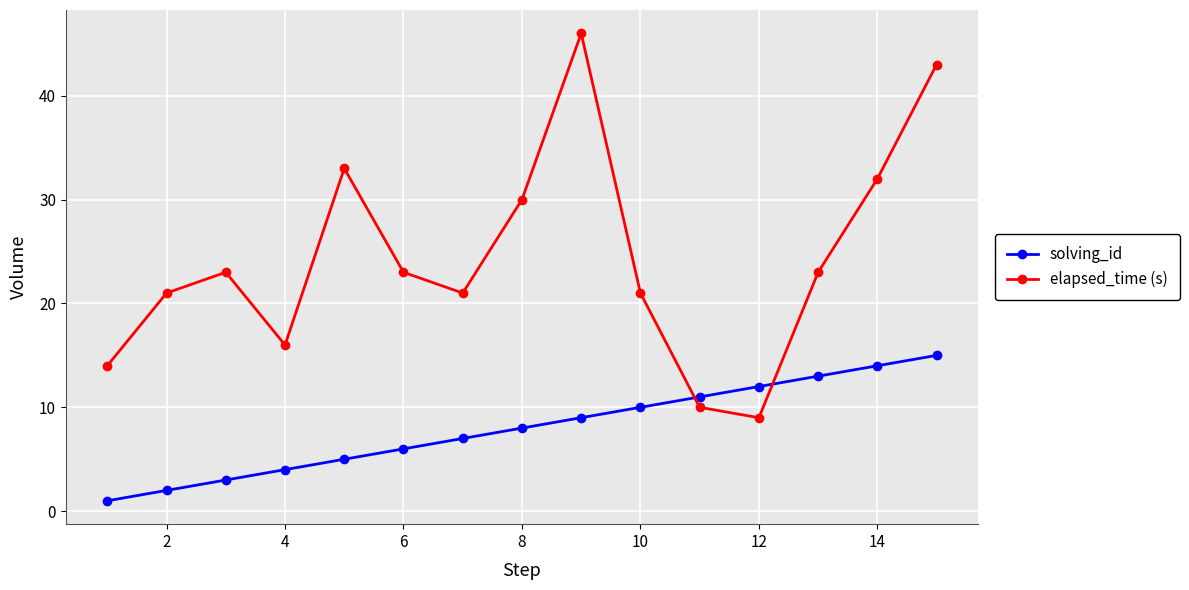

Rank the series by their maximum value, from highest to lowest.

elapsed_time (s), solving_id